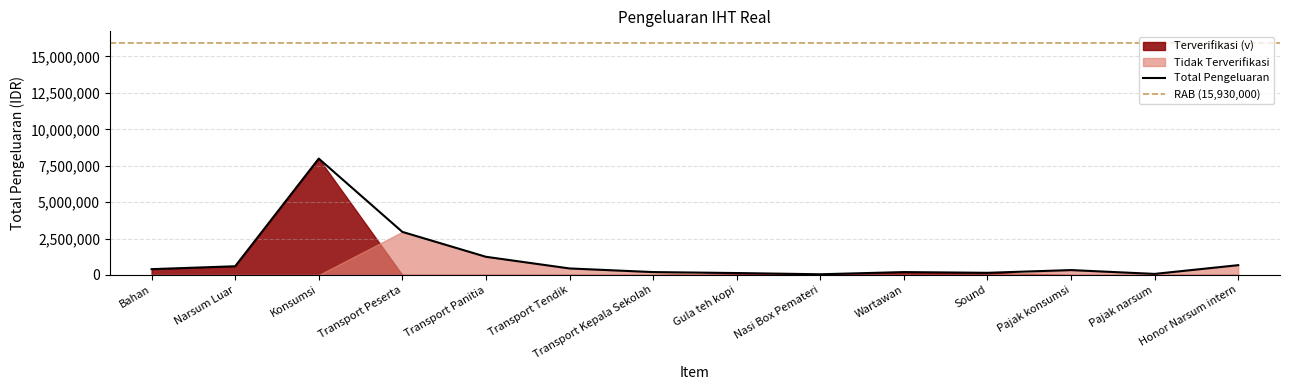

What is the label of the 12th point from the right?

Konsumsi